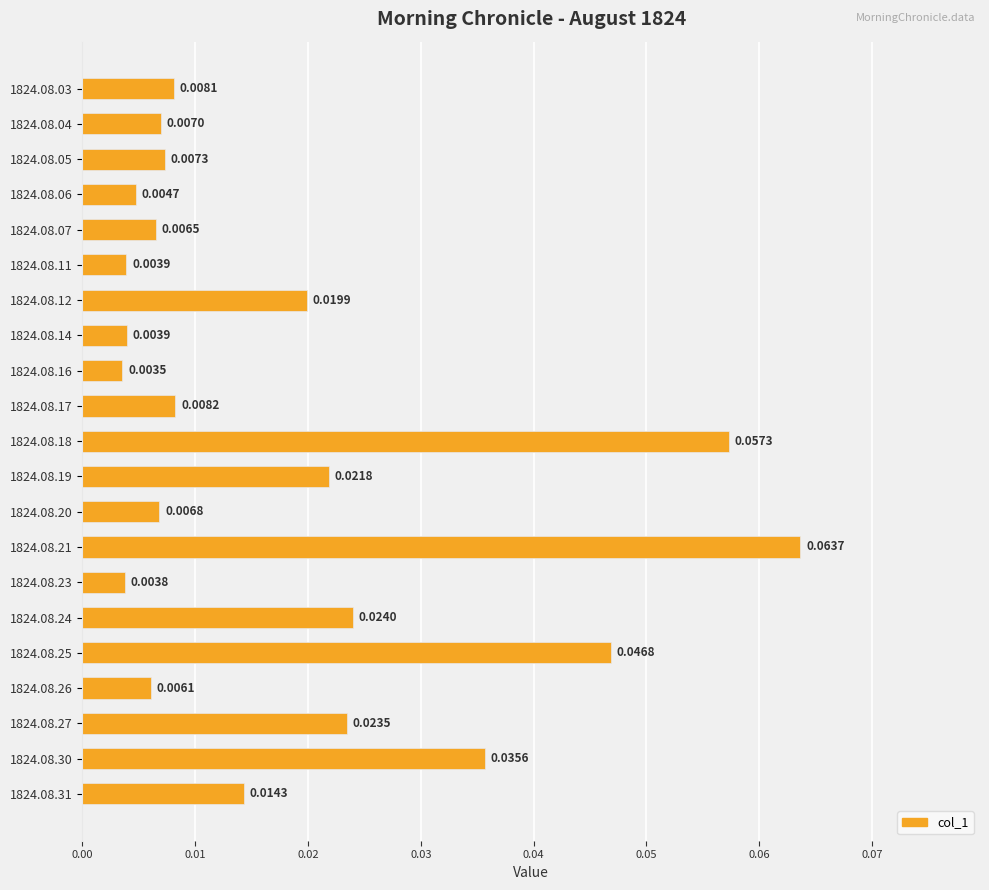

What is the sum of all values?

0.4